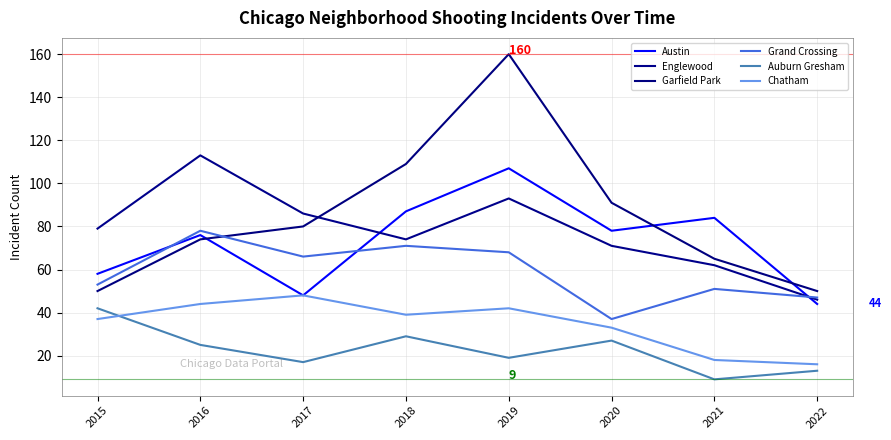

Where is Grand Crossing nearest to the value 57?

2015